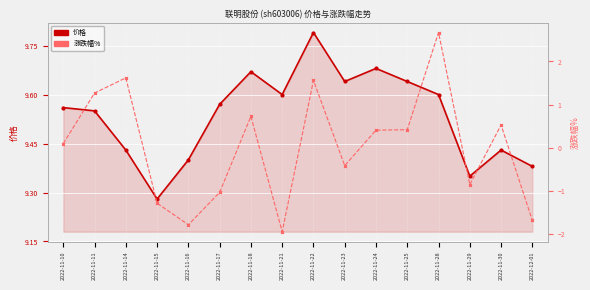

What is the difference between the maximum and minimum values in the 价格 series?

0.5